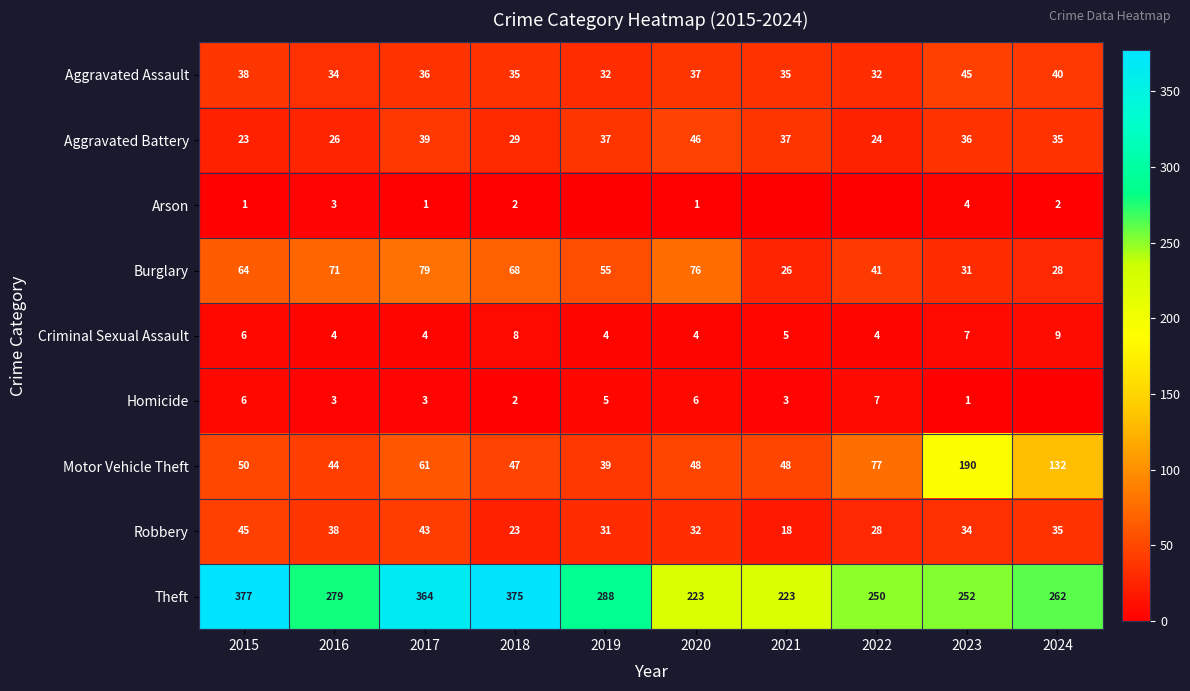

True or false: Burglary has a value of 55 at 2019.

True